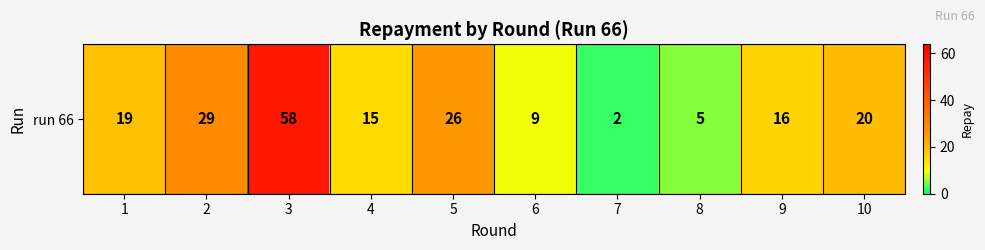

Rank the categories by value from lowest to highest.

7, 8, 6, 4, 9, 1, 10, 5, 2, 3